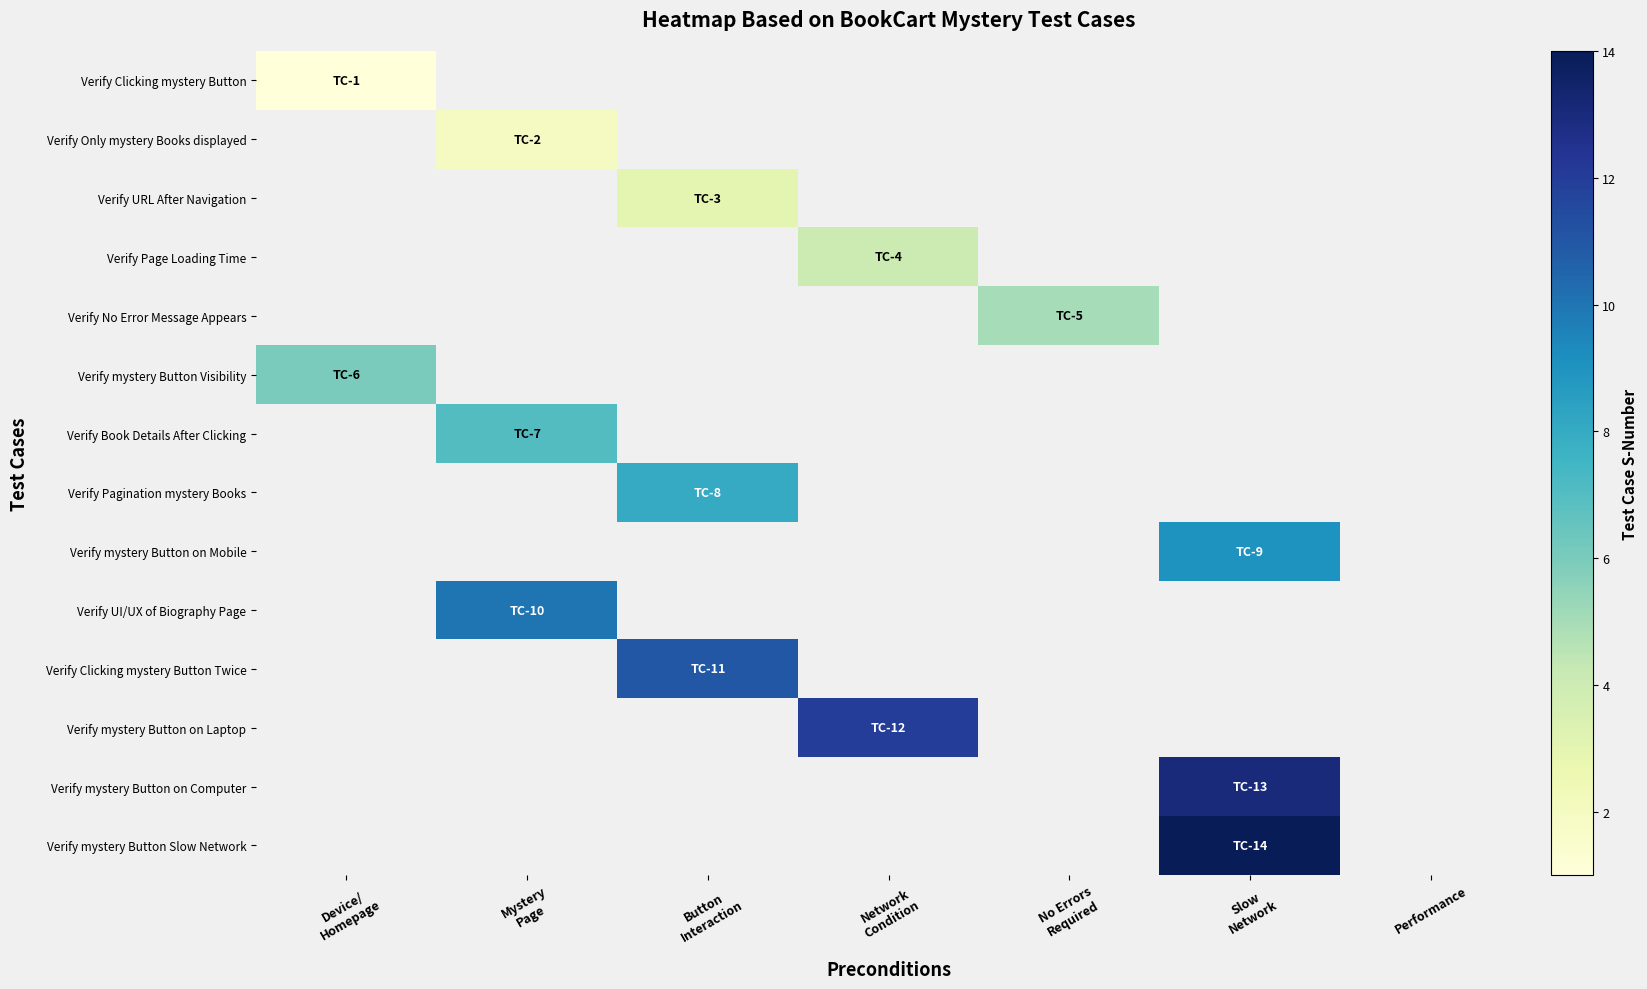

What is the approximate value of Verify mystery Button on Laptop at Network Condition?

12.0